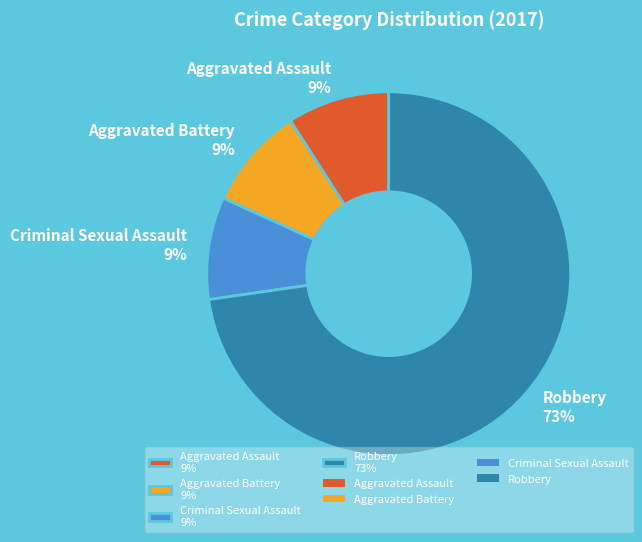

Do Criminal Sexual Assault 9% and Aggravated Battery 9% together represent more than half of the pie?

No